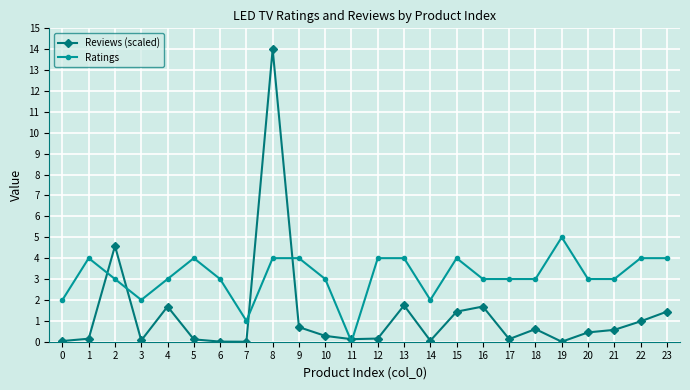

What are all the series names shown in the legend?

Reviews (scaled), Ratings